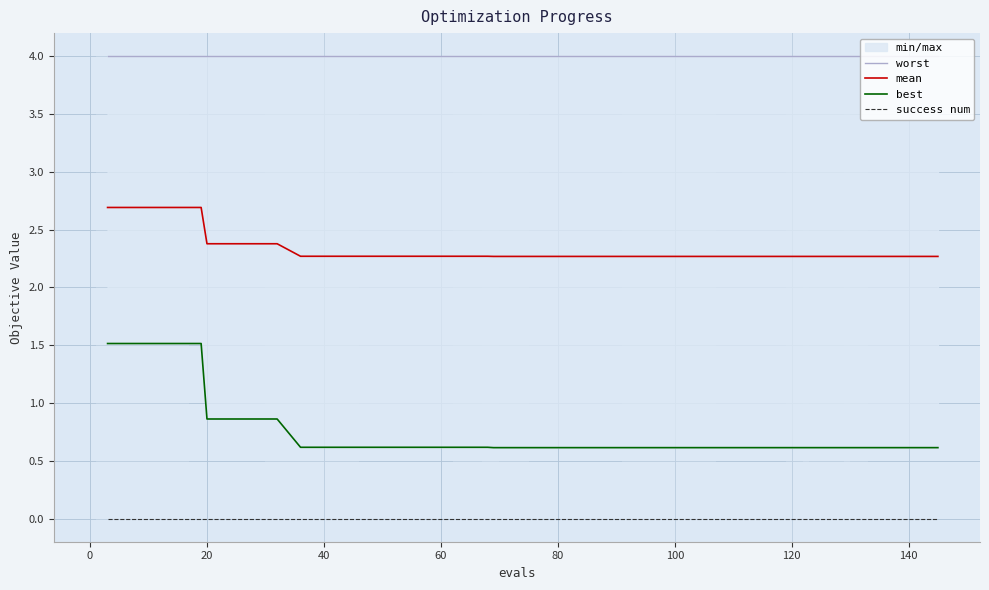

True or false: mean has more than 1 interior local peaks.

False